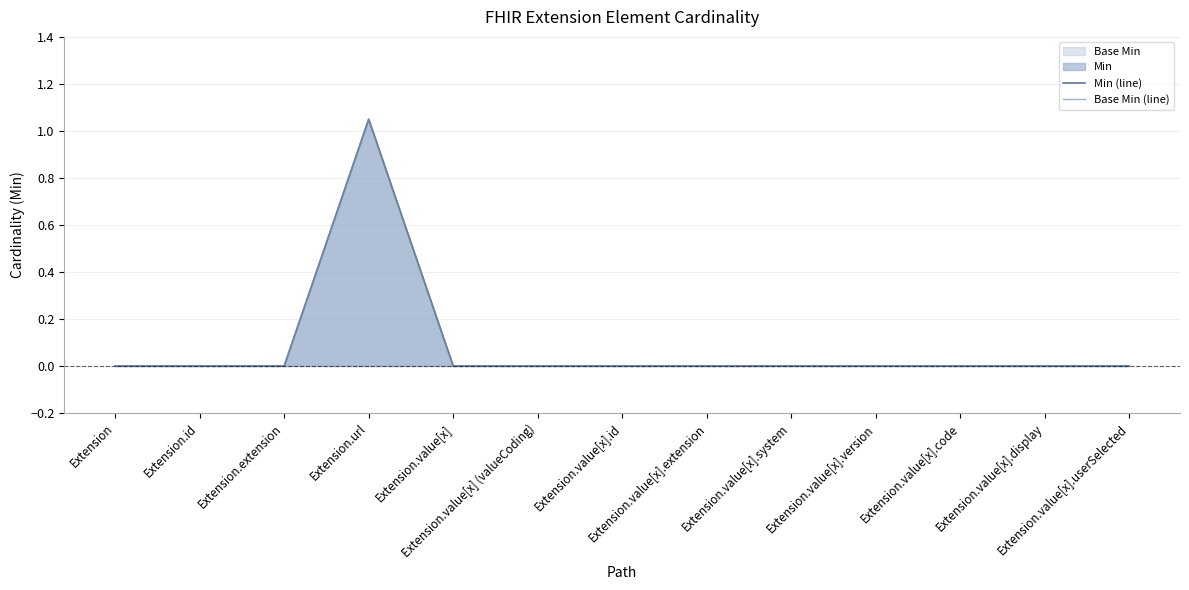

The Min (line) series shows 0.0 at Extension. True or false?

True